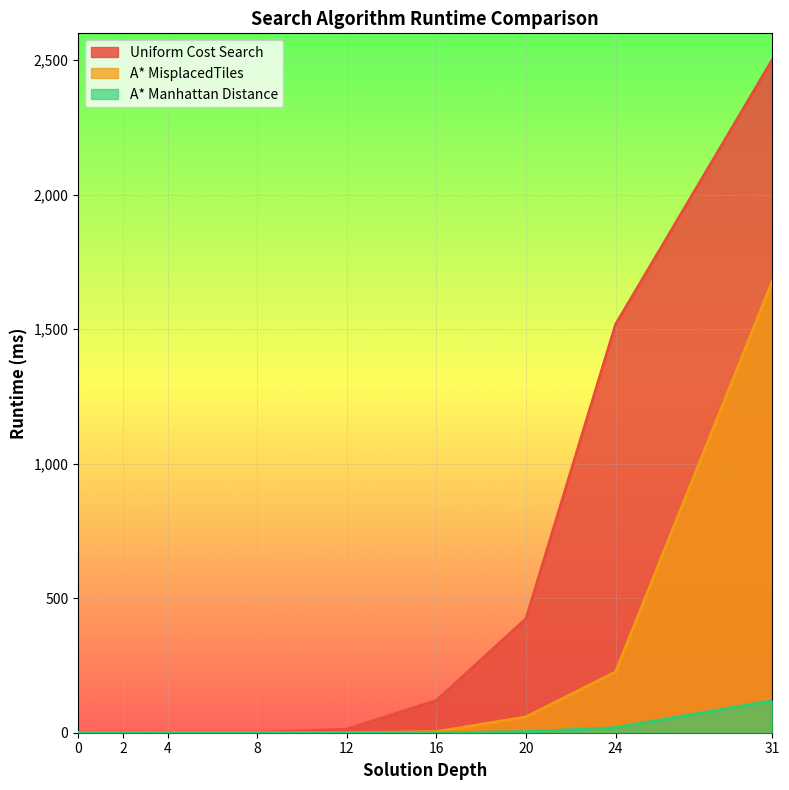

List the series in order of their overall mean, lowest first.

A* Manhattan Distance, A* MisplacedTiles, Uniform Cost Search